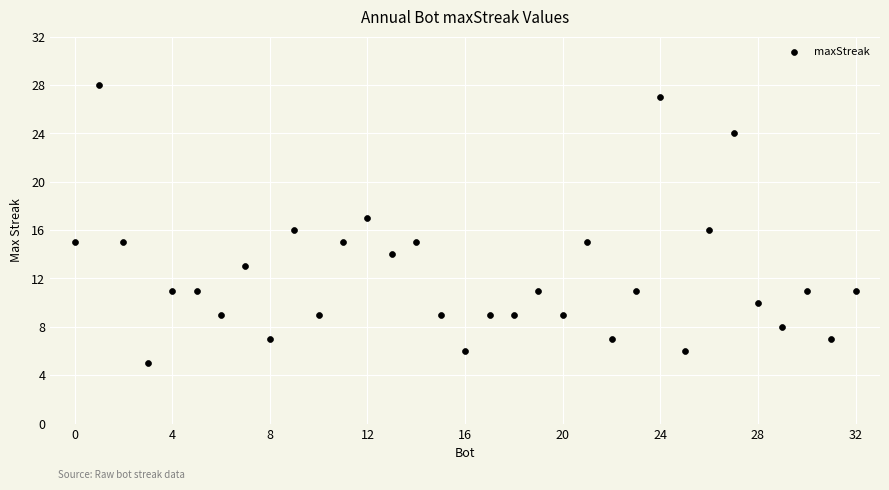

What is the range of X values (max minus min)?

32